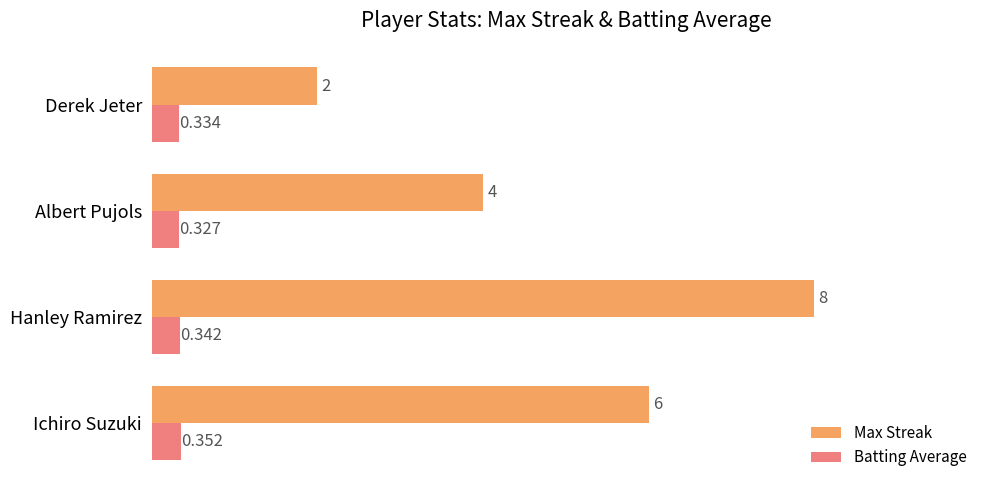

Which category has the highest value in the Batting Average series?

Ichiro Suzuki